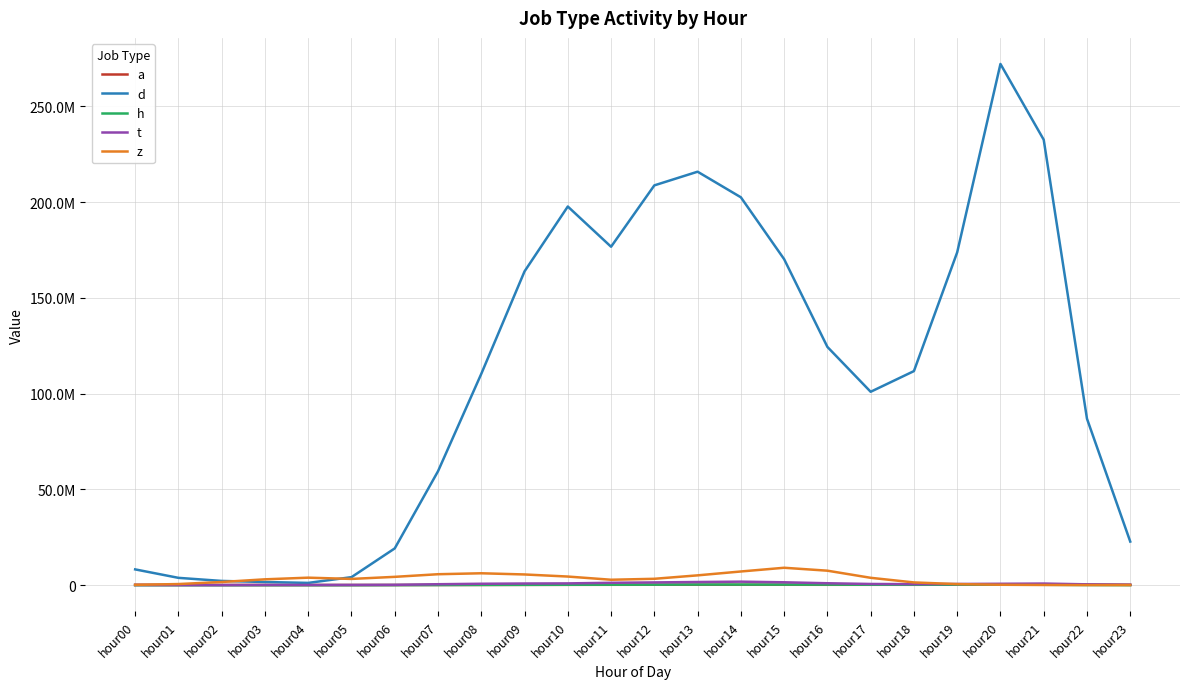

At which category is the sum across all series the highest?

hour20